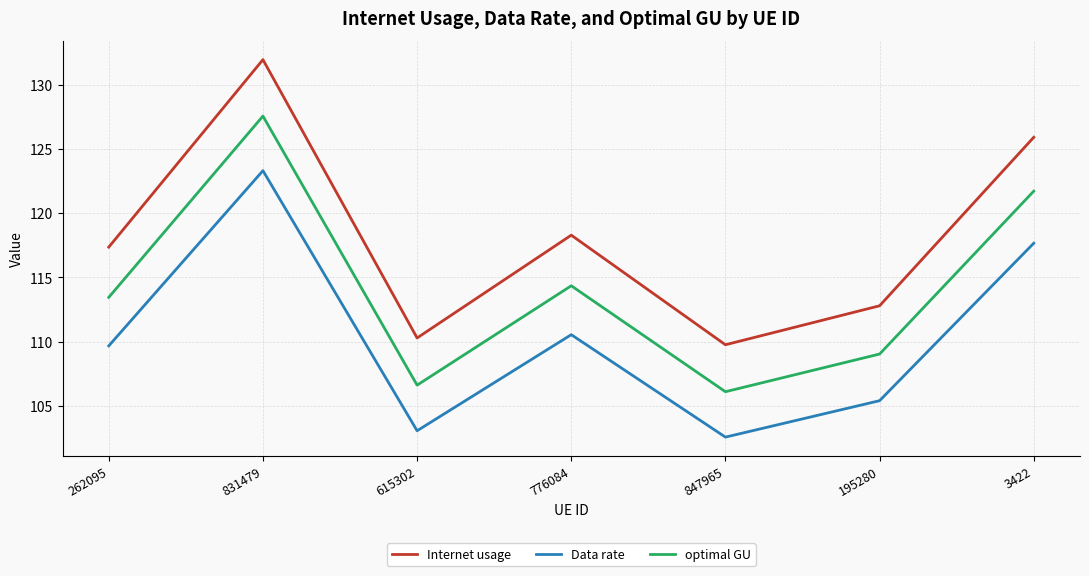

Which category has the highest value across all series?

831479